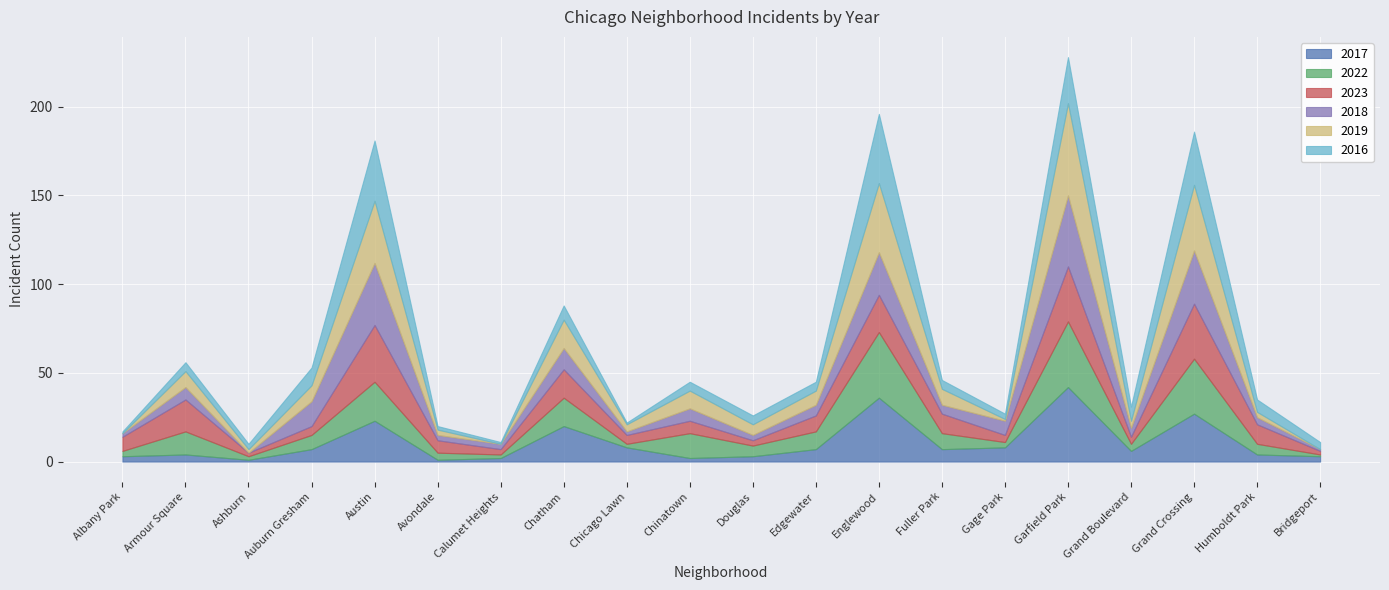

At which label does 2018 first exceed 6?

Armour Square